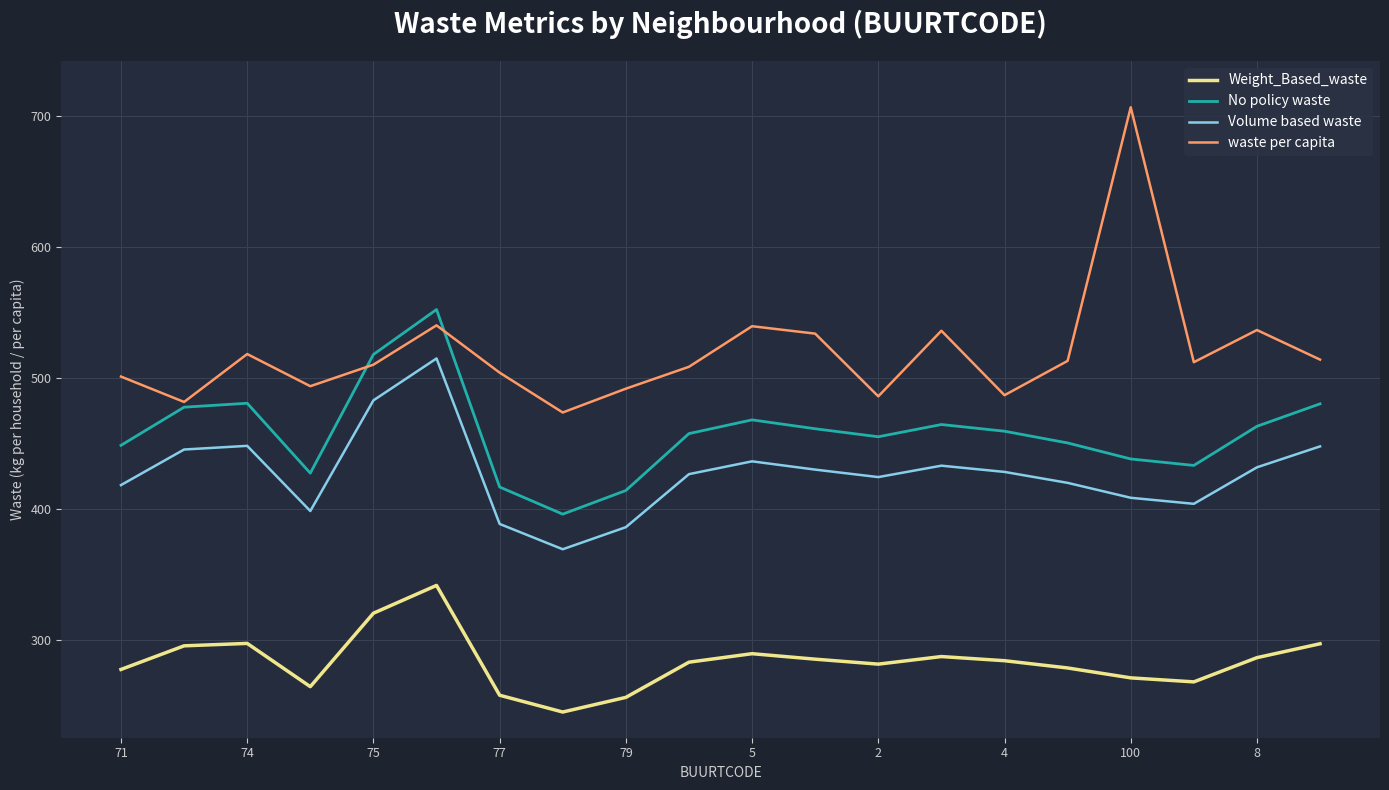

True or false: waste per capita and Weight_Based_waste intersect in this chart.

False